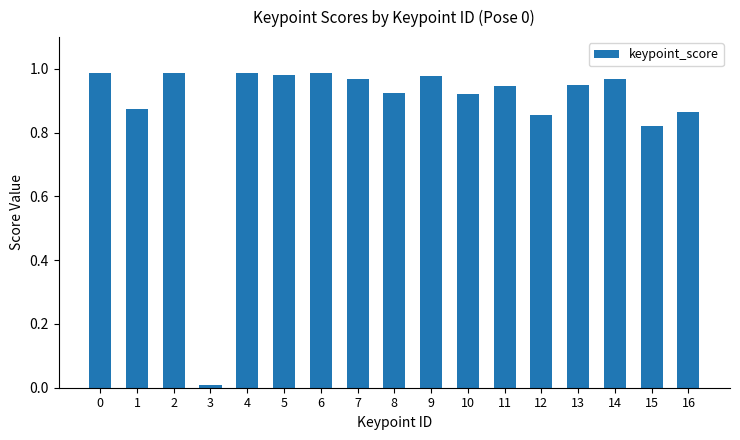

Is it true that the value at 0 is 1.7?

False